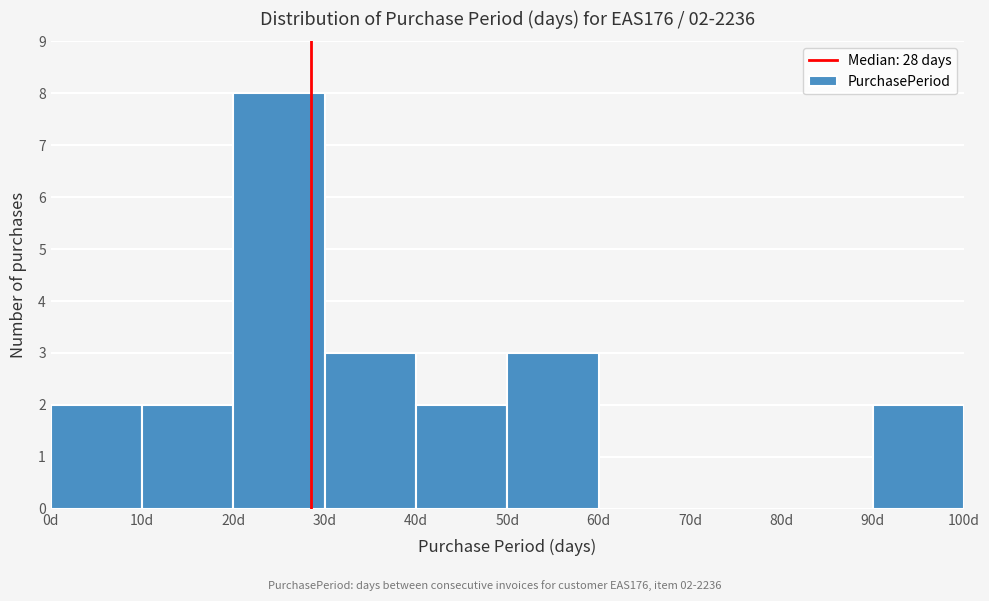

Over which range of the x-axis is the bar tallest?

20 to 30